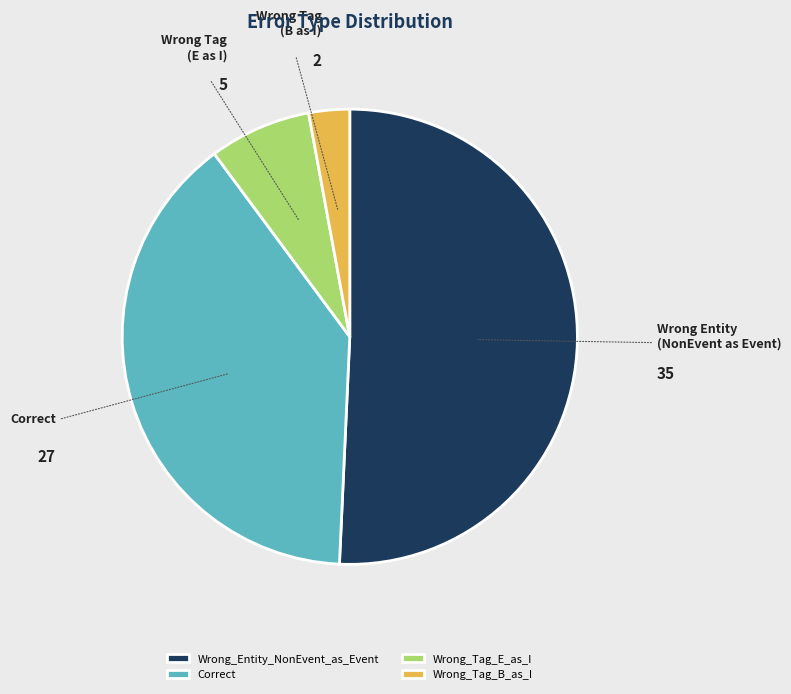

The Wrong_Entity_NonEvent_as_Event slice represents 36% of the pie. True or false?

False